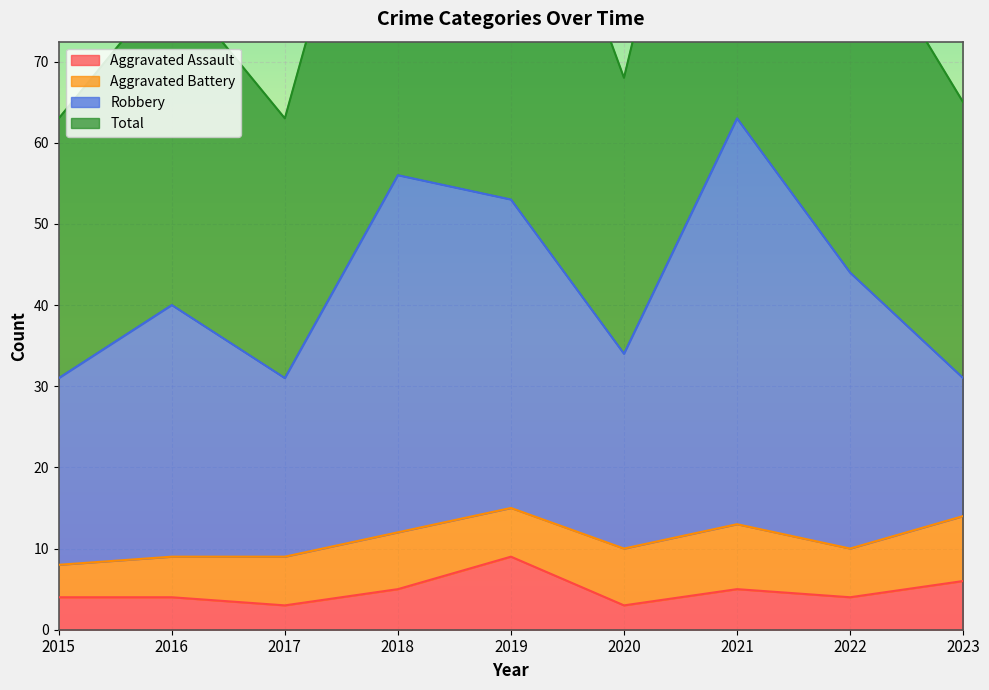

What is the value of the Total point at the 9th from the left?

65